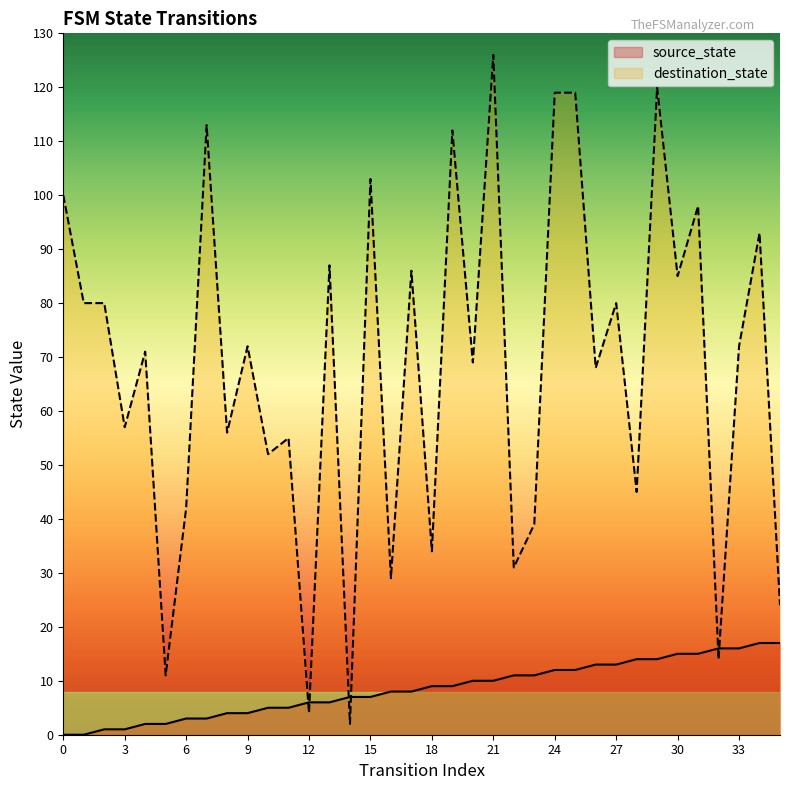

List the labels in order of destination_state value, largest first.

21, 29, 24, 25, 7, 19, 15, 0, 31, 34, 13, 17, 30, 1, 2, 27, 9, 33, 4, 20, 26, 3, 8, 11, 10, 28, 6, 23, 18, 22, 16, 35, 32, 5, 12, 14